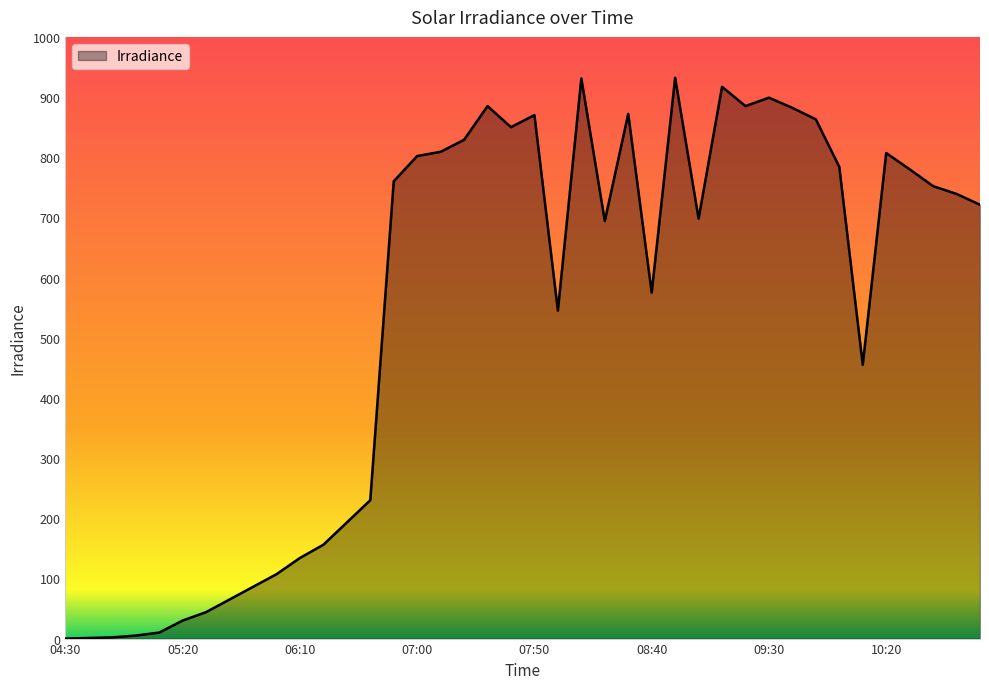

What is the greatest value displayed?

932